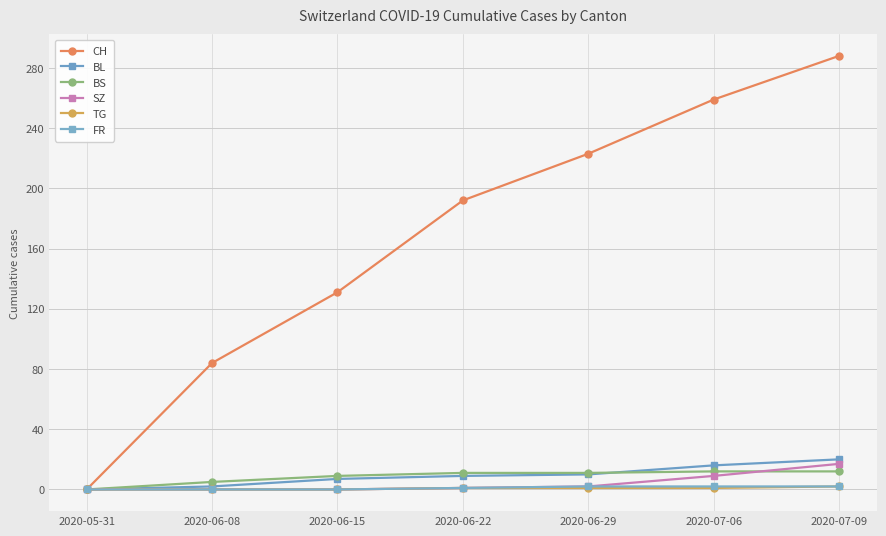

True or false: TG and SZ intersect in this chart.

False